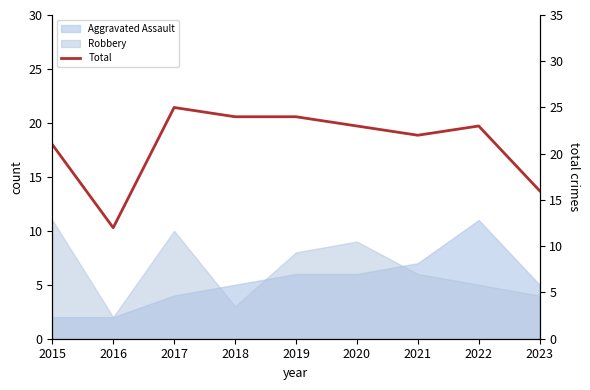

What is the difference between the values at 2020 and 2021?

1